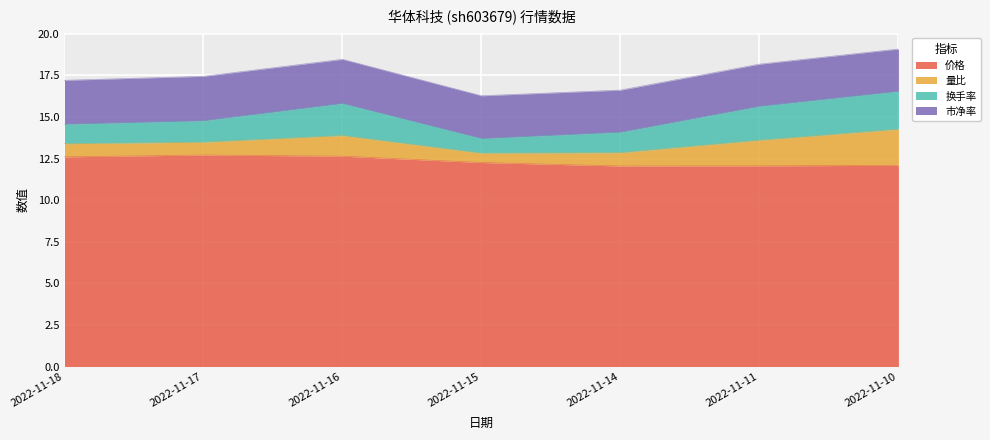

Which has a higher value, 2022-11-15 or 2022-11-14?

2022-11-15